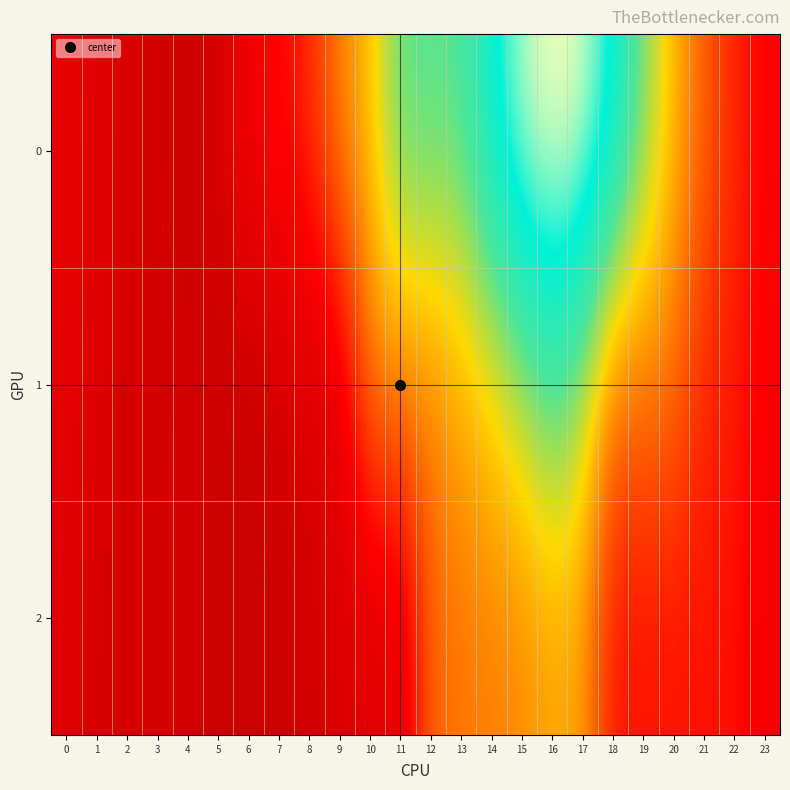

Which has a higher value, 22 or 12?

12